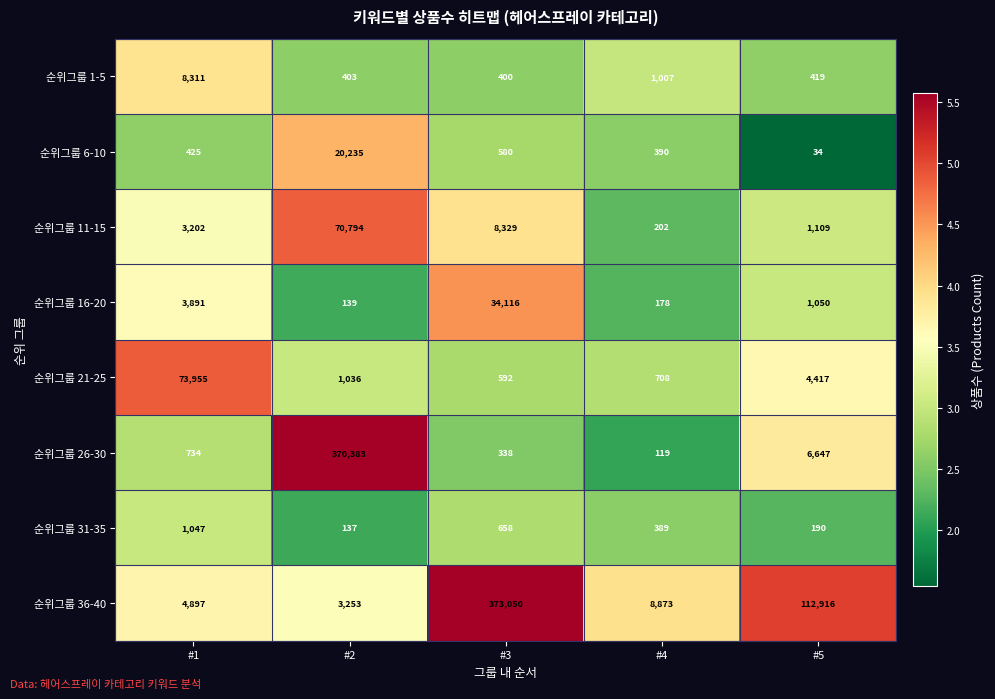

Is it true that 순위그룹 1-5 equals 419 at #5?

True